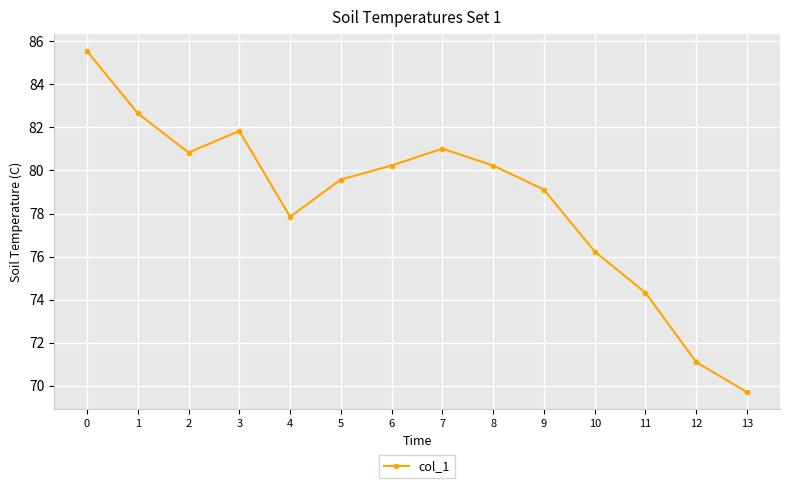

How many interior local peaks (higher than both neighbors) does the data have?

2